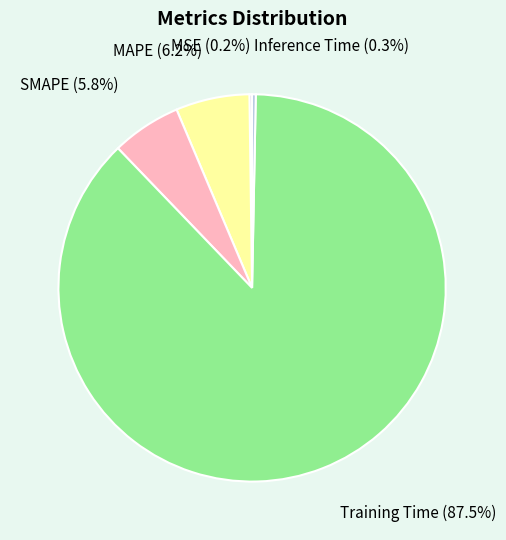

Between SMAPE and Inference Time, which is larger?

SMAPE